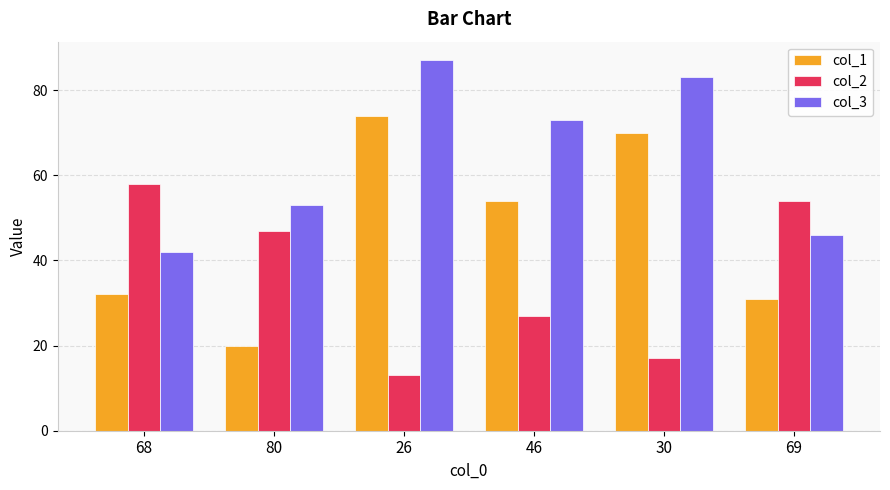

What is the lowest value of the col_1 series?

20